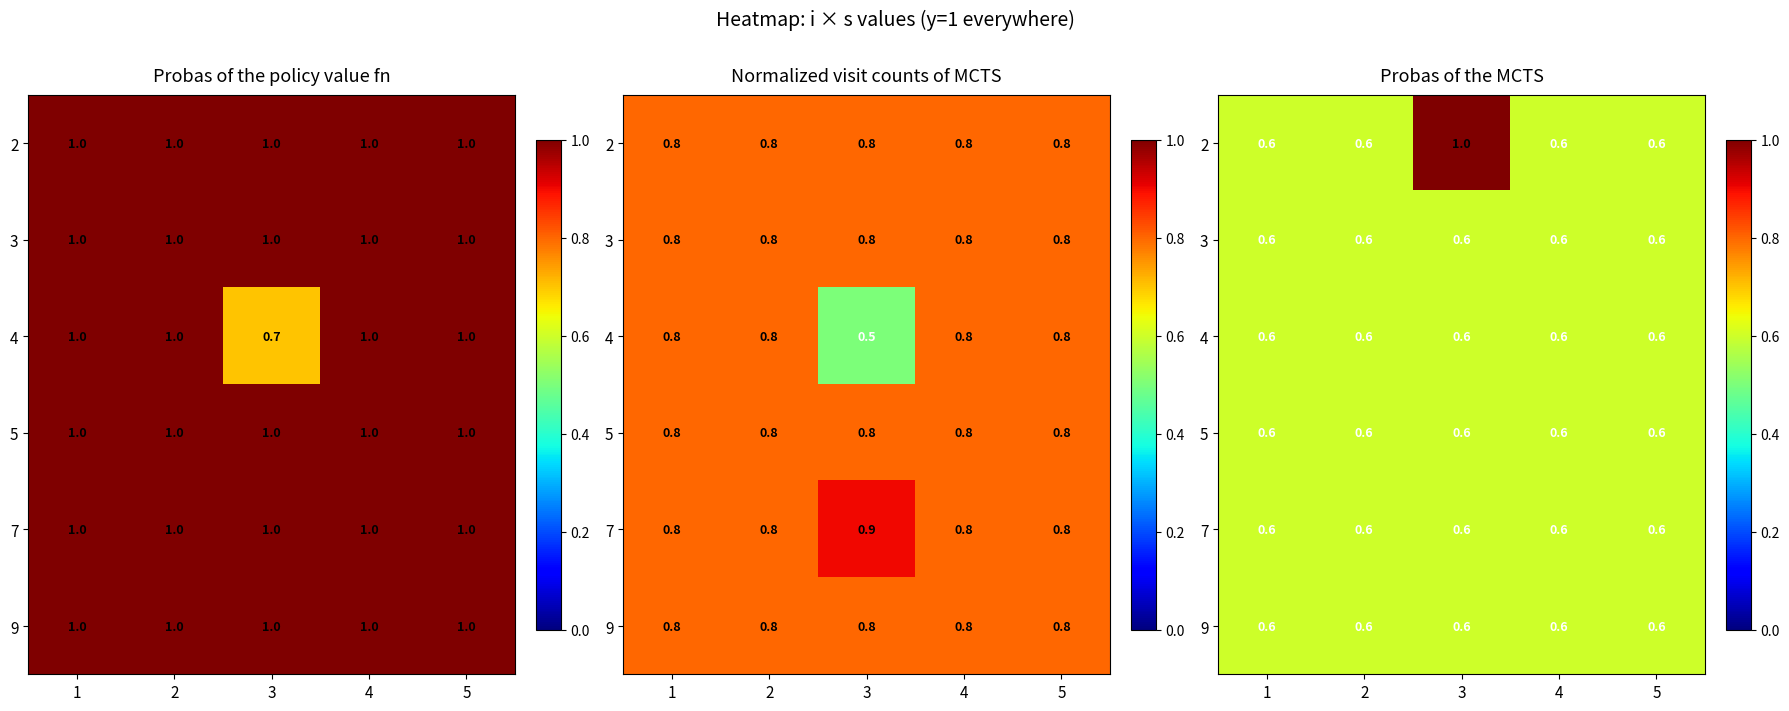

What is the sum of the 9 values at 1 and 5?

1.2